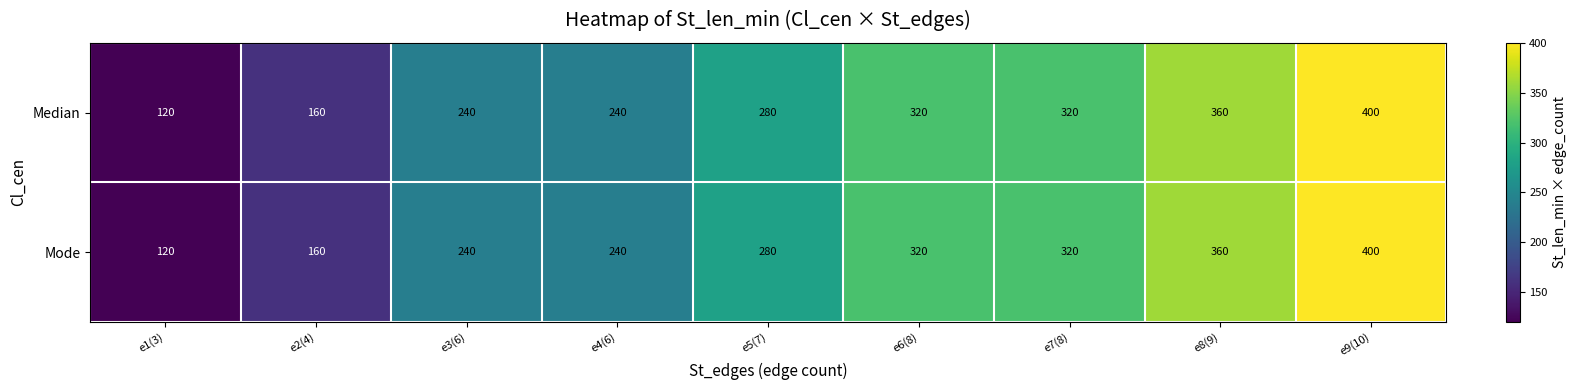

What value does the Mode series have at e9(10), to the nearest 10?

400